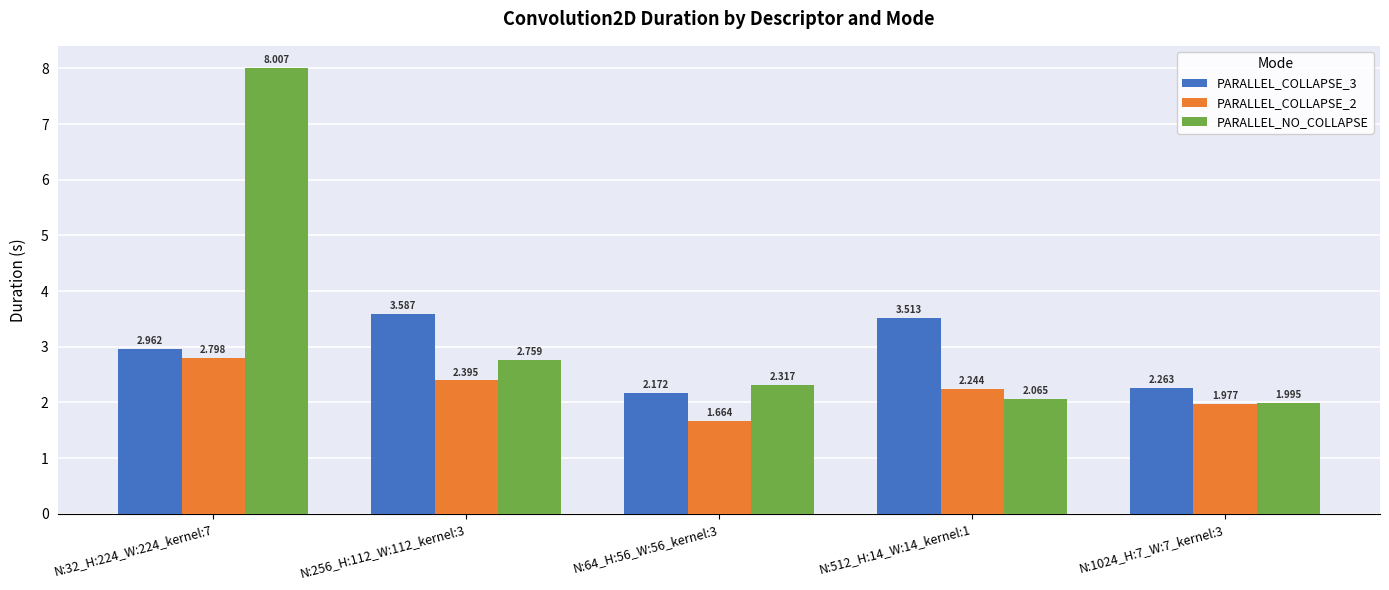

Which series has the widest spread of values?

PARALLEL_NO_COLLAPSE